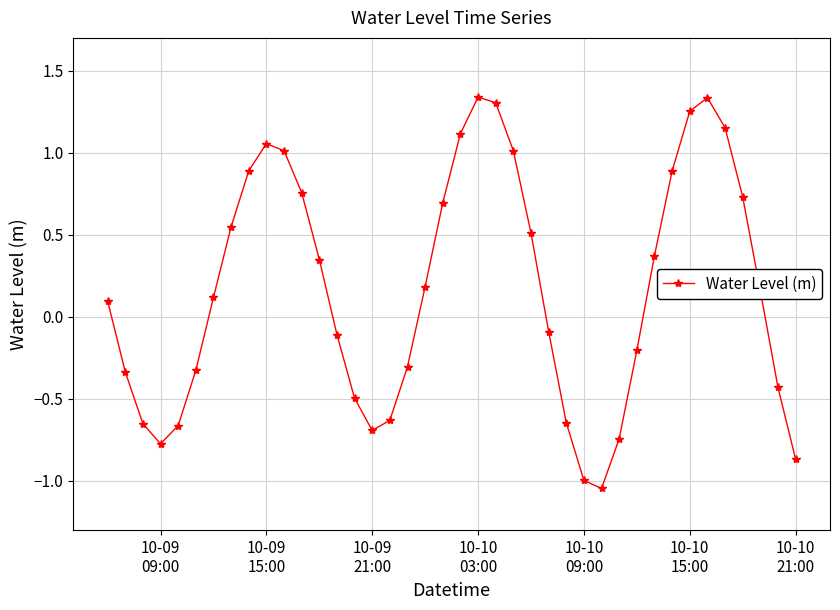

What is the difference between the second highest and second lowest values?

2.3